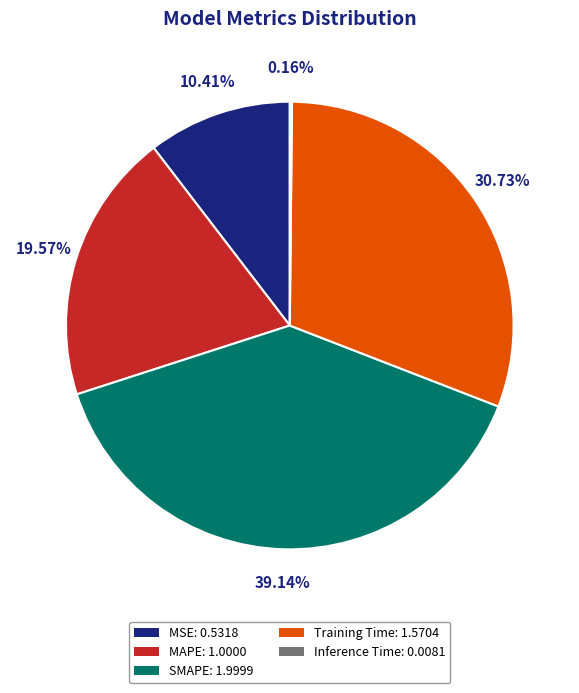

What is the ratio of the value at Training Time: 1.5704 to the value at SMAPE: 1.9999?

0.8